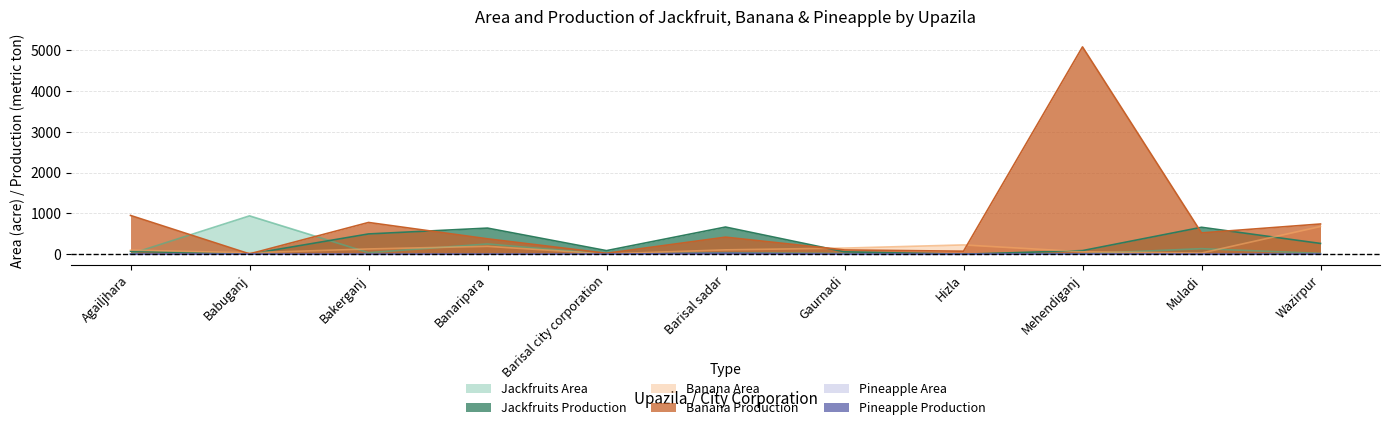

Between Barisal city corporation and Muladi, which series saw the biggest shift?

Jackfruits Production